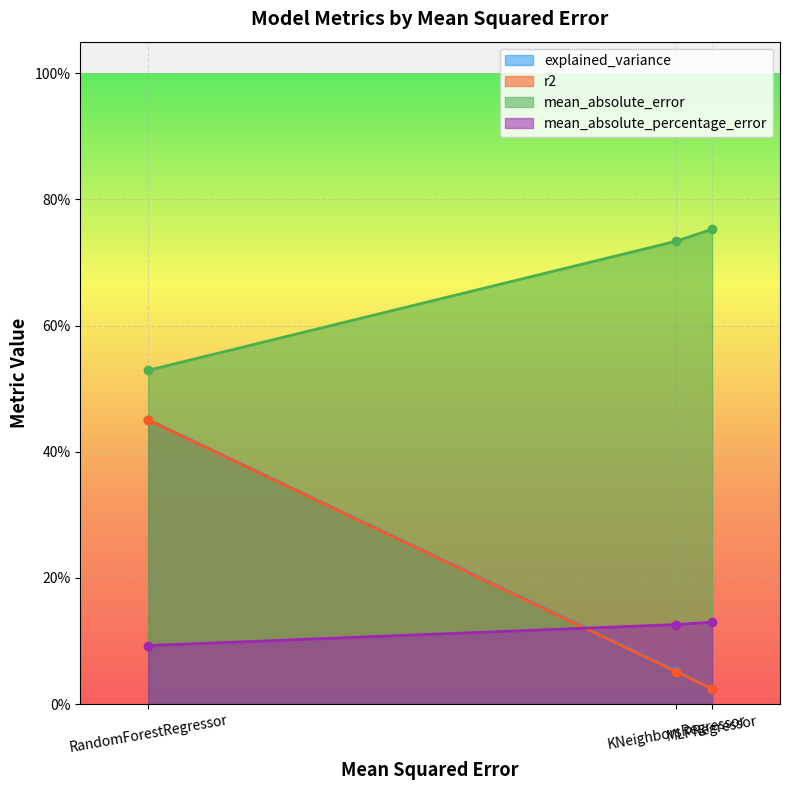

The mean_absolute_error series shows 0.5 at RandomForestRegressor. True or false?

True